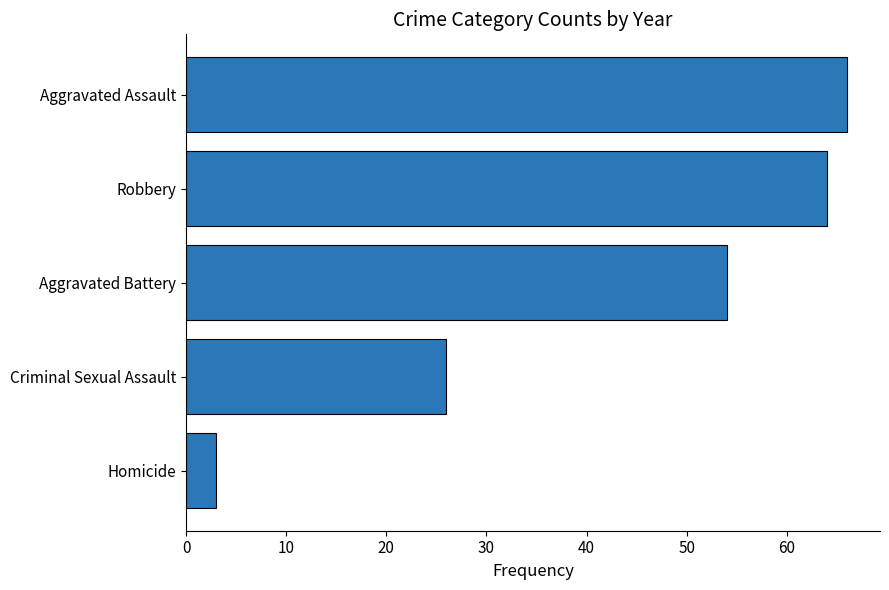

List the labels in order of value, smallest first.

Homicide, Criminal Sexual Assault, Aggravated Battery, Robbery, Aggravated Assault